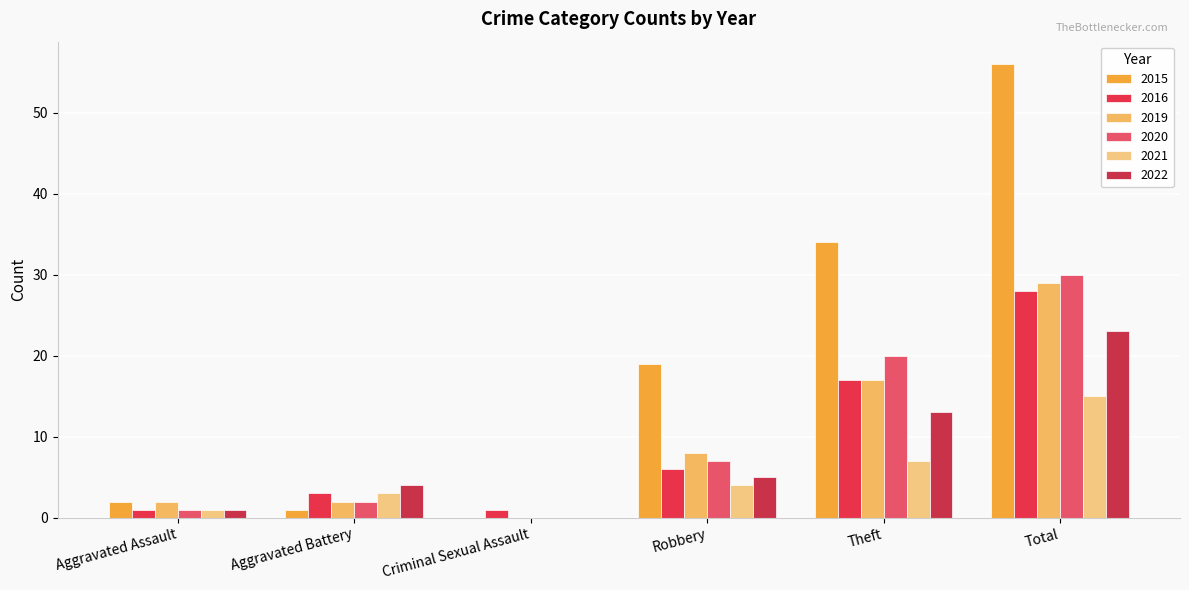

Reading left to right, transcribe all the data shown in this chart.

2015: Aggravated Assault=2	Aggravated Battery=1	Criminal Sexual Assault=0	Robbery=19	Theft=34	Total=56
2016: Aggravated Assault=1	Aggravated Battery=3	Criminal Sexual Assault=1	Robbery=6	Theft=17	Total=28
2019: Aggravated Assault=2	Aggravated Battery=2	Criminal Sexual Assault=0	Robbery=8	Theft=17	Total=29
2020: Aggravated Assault=1	Aggravated Battery=2	Criminal Sexual Assault=0	Robbery=7	Theft=20	Total=30
2021: Aggravated Assault=1	Aggravated Battery=3	Criminal Sexual Assault=0	Robbery=4	Theft=7	Total=15
2022: Aggravated Assault=1	Aggravated Battery=4	Criminal Sexual Assault=0	Robbery=5	Theft=13	Total=23